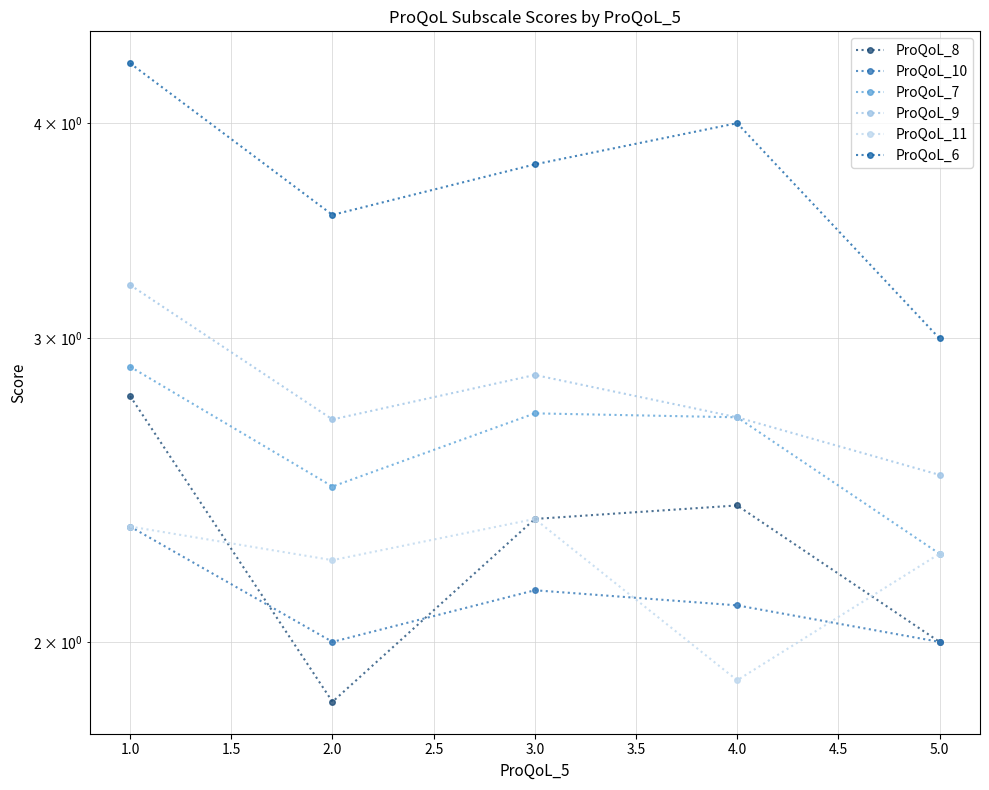

What is the greatest value displayed?

4.3